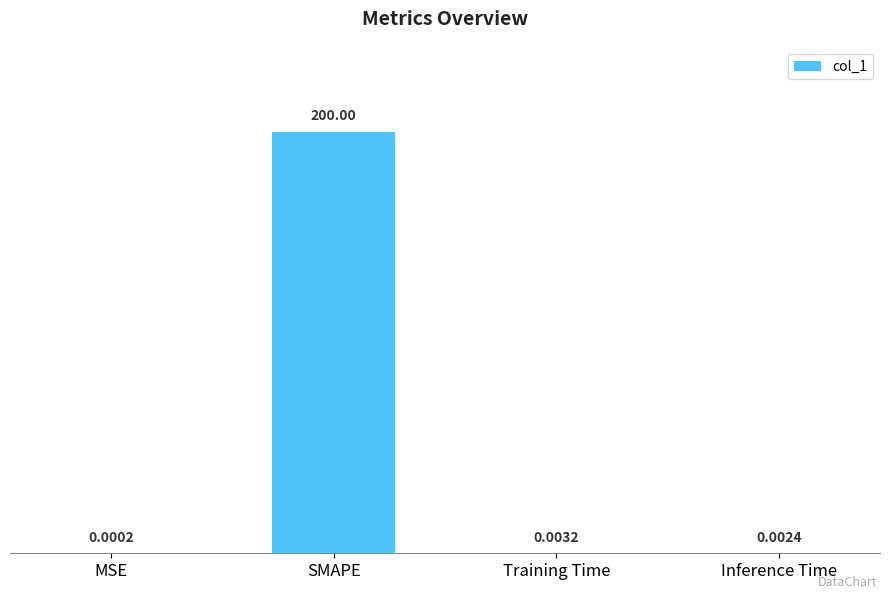

Where is the data nearest to the value 100?

Training Time